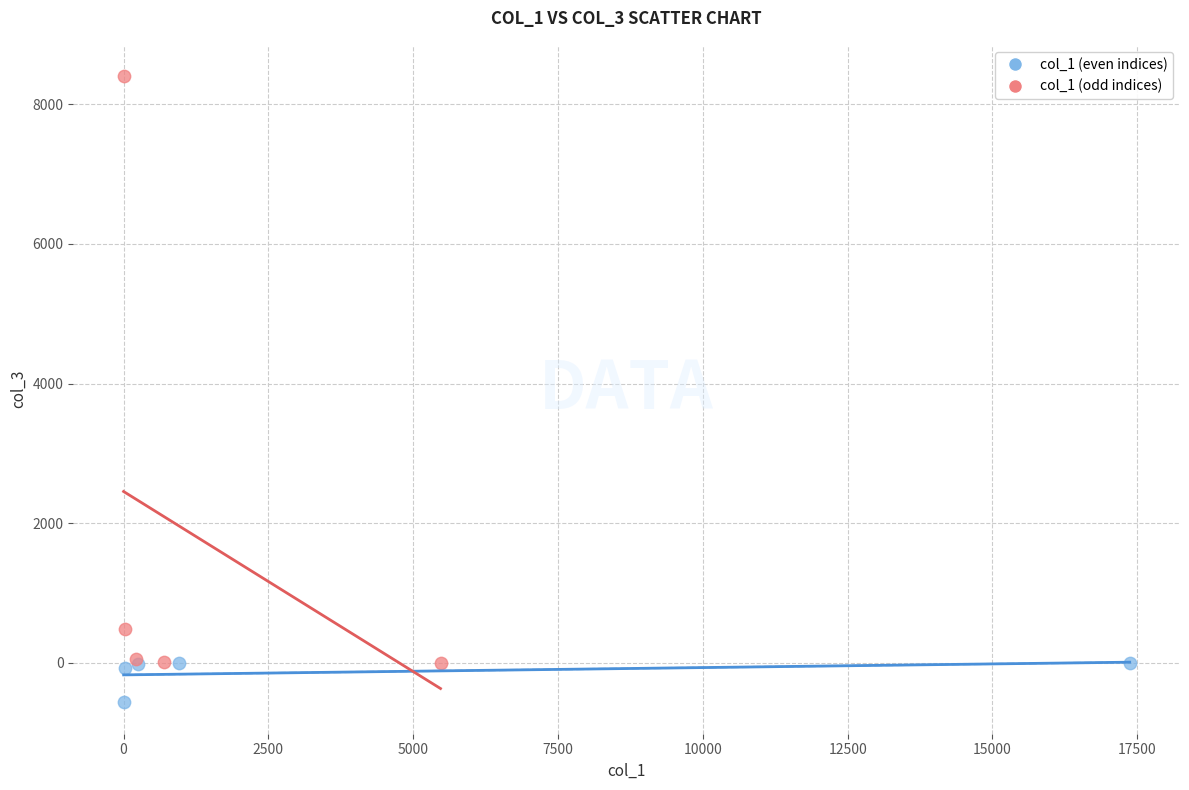

Which series has the widest spread of Y values?

col_1 (odd indices)